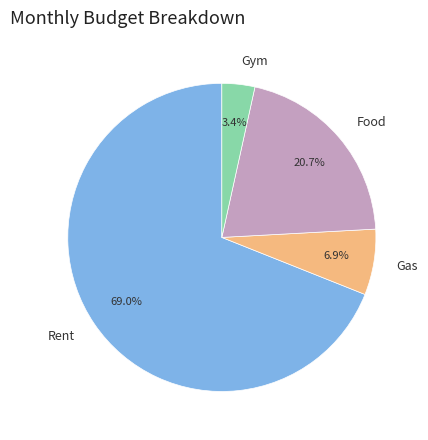

Rank the categories by value from lowest to highest.

Gym, Gas, Food, Rent